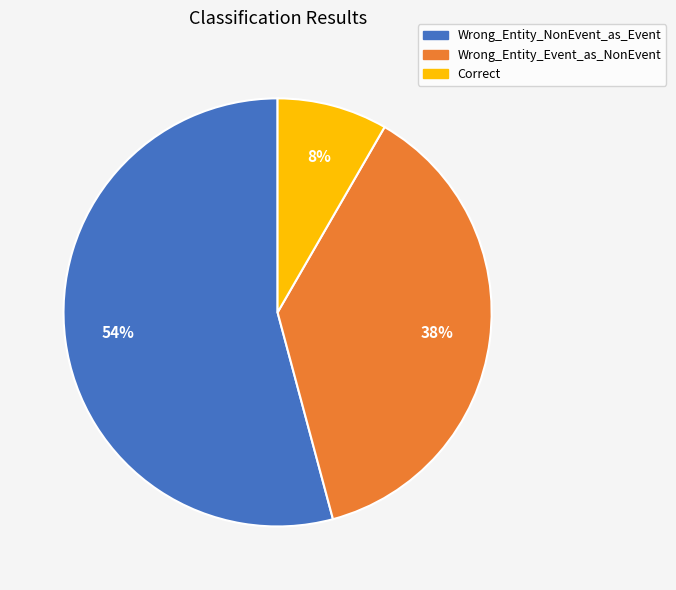

Combined, do Wrong_Entity_NonEvent_as_Event and Wrong_Entity_Event_as_NonEvent account for over 50%?

Yes